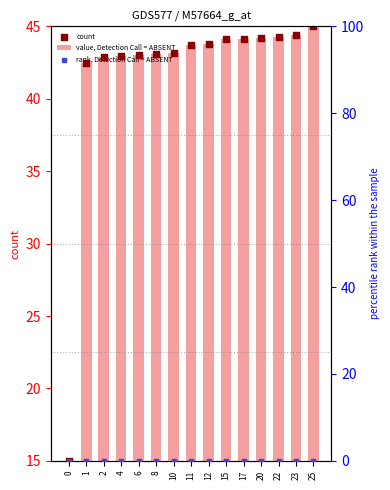

Which series reaches the maximum Y coordinate?

count